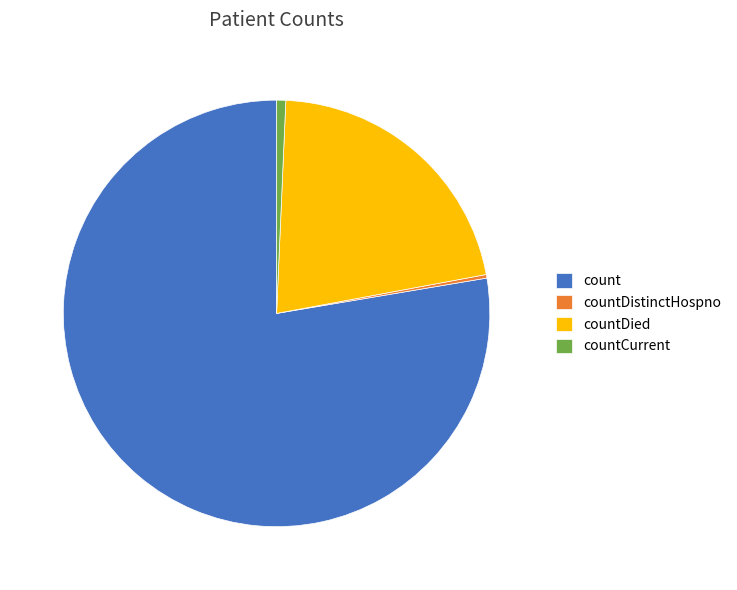

Which category accounts for the majority?

count